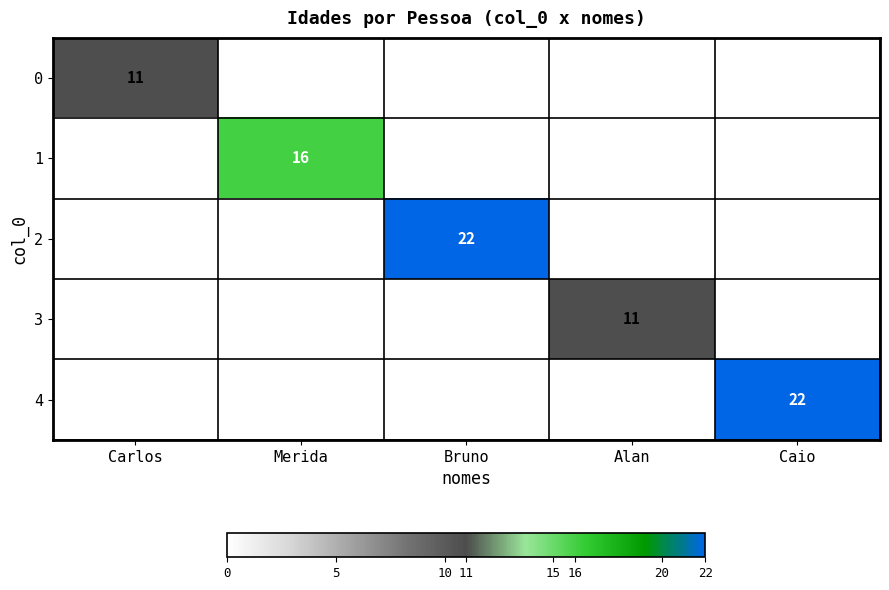

What is the greatest value displayed?

22